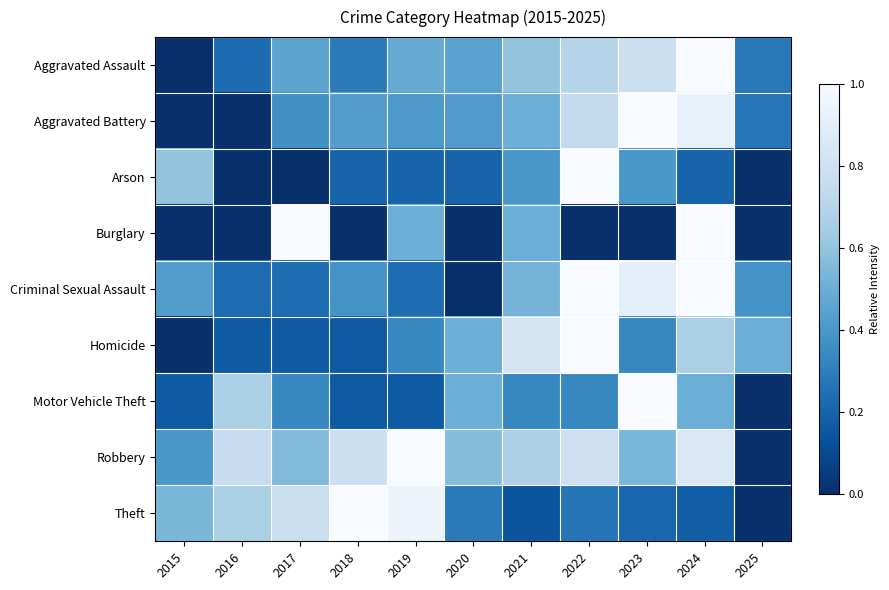

What is the spread (max minus min) of values at 2021?

0.7